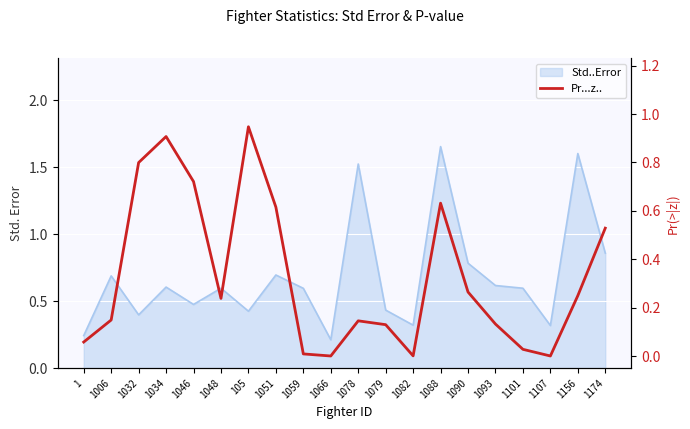

True or false: the data has more than 1 interior local peaks.

True